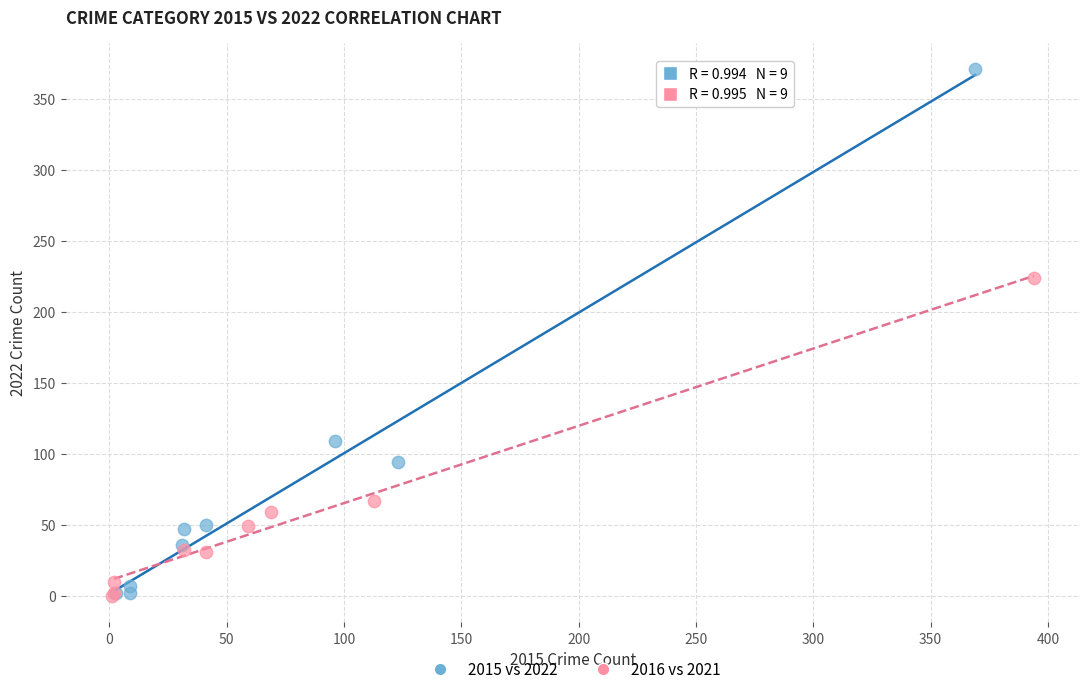

Which series has the largest Y range (max minus min)?

2015 vs 2022